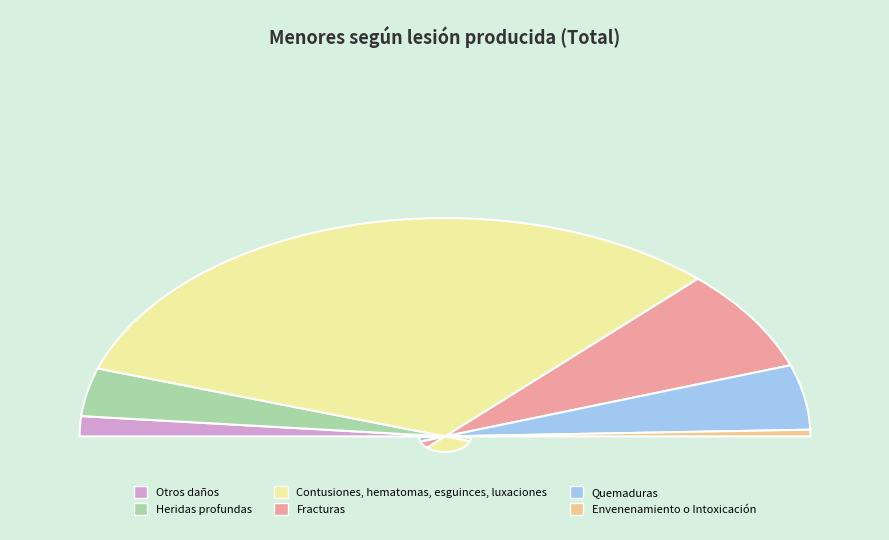

What is the smallest slice in the pie chart?

Envenenamiento o Intoxicación